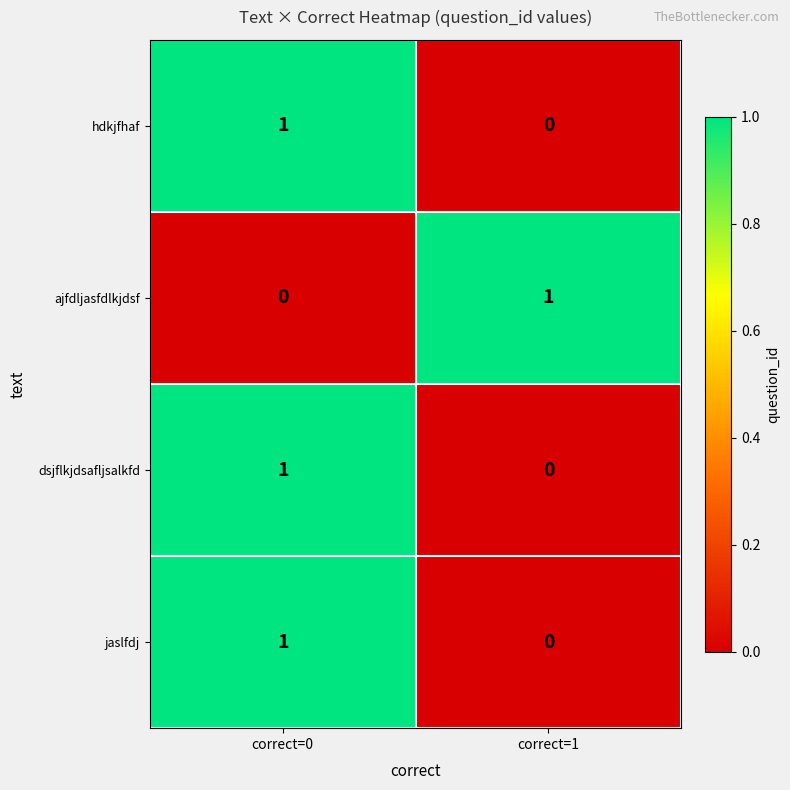

Which category has the lowest value in the jaslfdj series?

correct=1